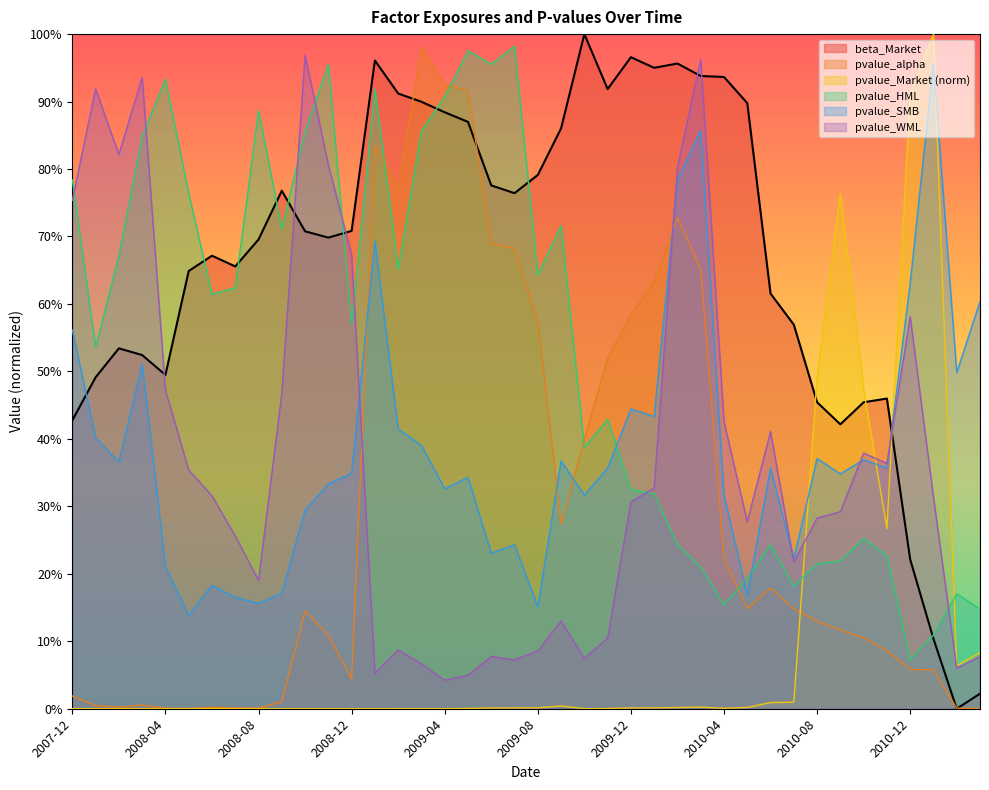

The pvalue_alpha series shows 0.1 at 2010-07. True or false?

True